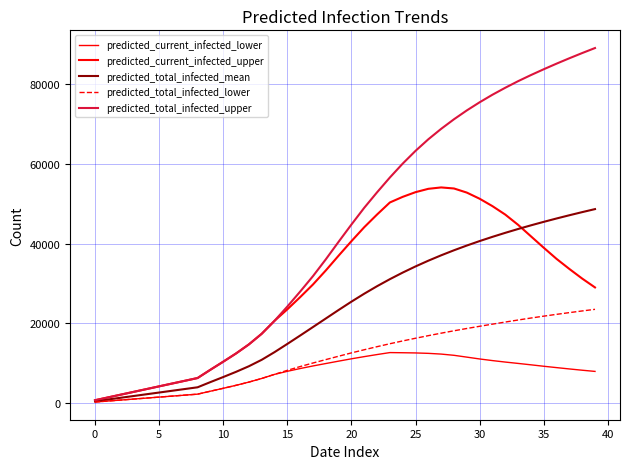

True or false: predicted_total_infected_lower has more than 1 interior local peaks.

False